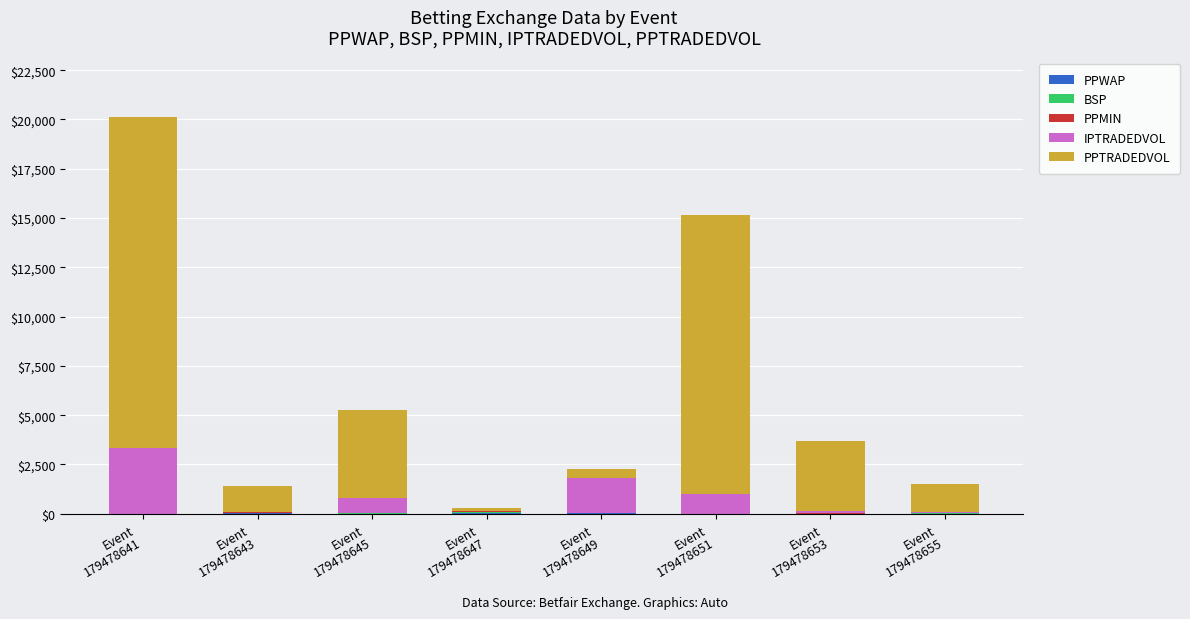

At which label is PPTRADEDVOL closest to 8479?

Event
179478645